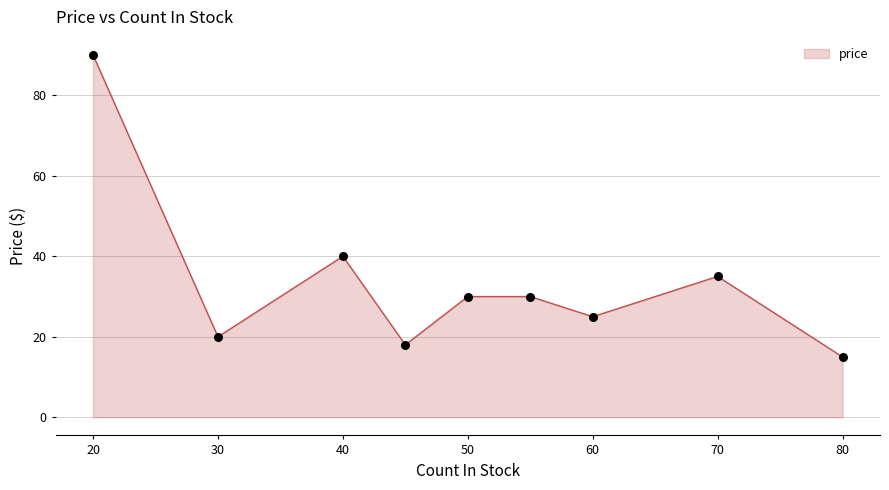

What is the greatest value displayed?

90.0